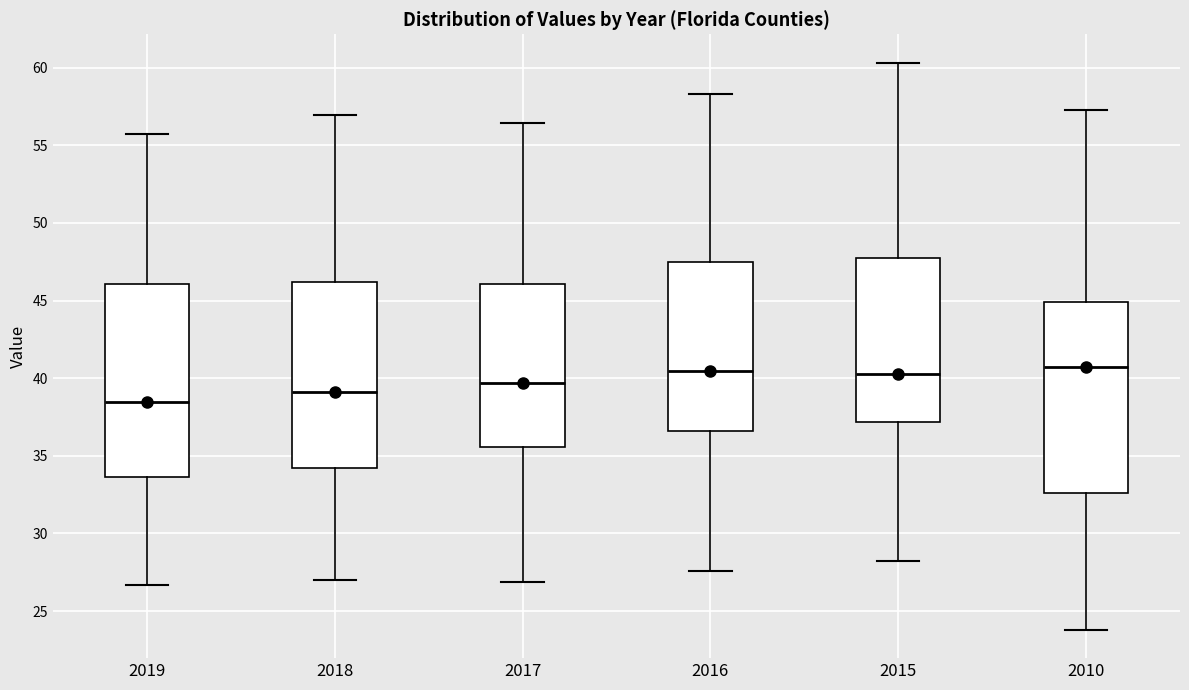

Reading left to right, transcribe this box plot: for each box, give where its median line is, the range the box spans, and where its two whiskers end, as read against the y-axis. The values are not printed on the chart, so give them approximately, as read against the axis.

2019: median 38.5, box 33.5 to 46.0, whiskers 26.5 to 55.5
2018: median 39.0, box 34.0 to 46.0, whiskers 27.0 to 57.0
2017: median 39.5, box 35.5 to 46.0, whiskers 27.0 to 56.5
2016: median 40.5, box 36.5 to 47.5, whiskers 27.5 to 58.5
2015: median 40.5, box 37.0 to 47.5, whiskers 28.5 to 60.5
2010: median 40.5, box 32.5 to 45.0, whiskers 24.0 to 57.5